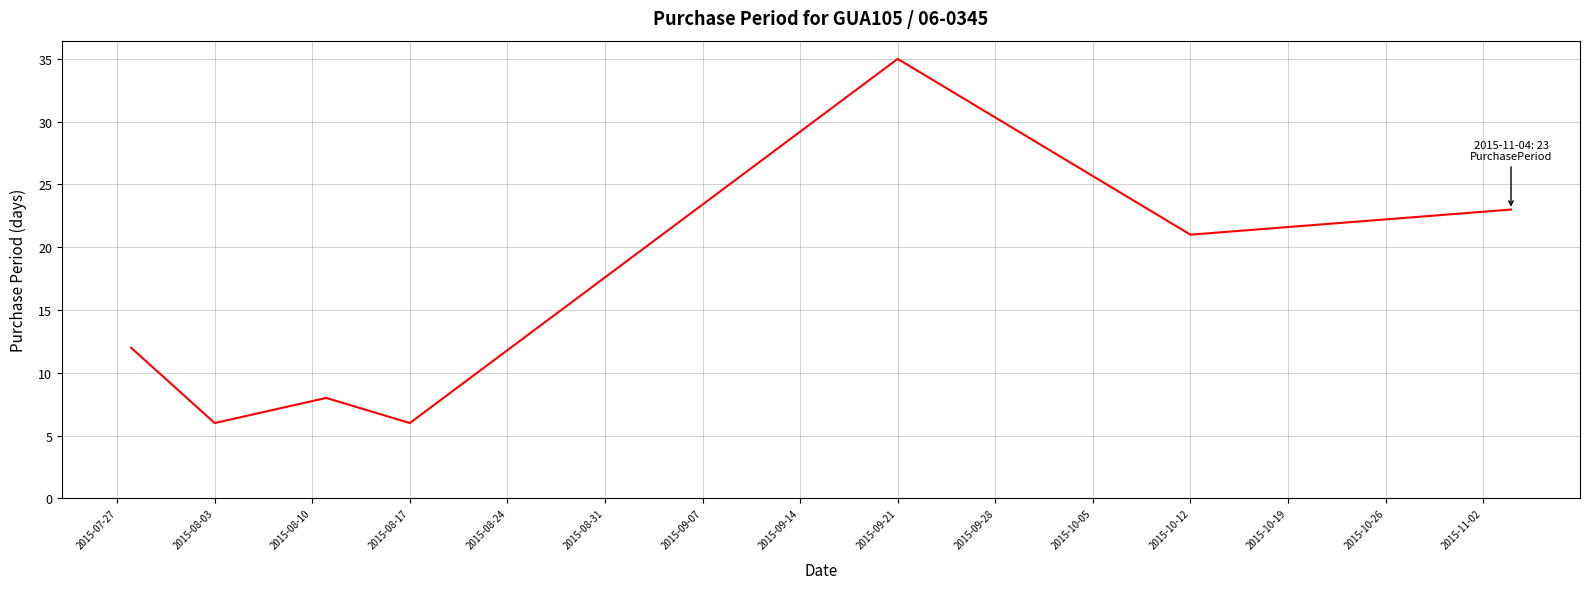

What is the average value?

16